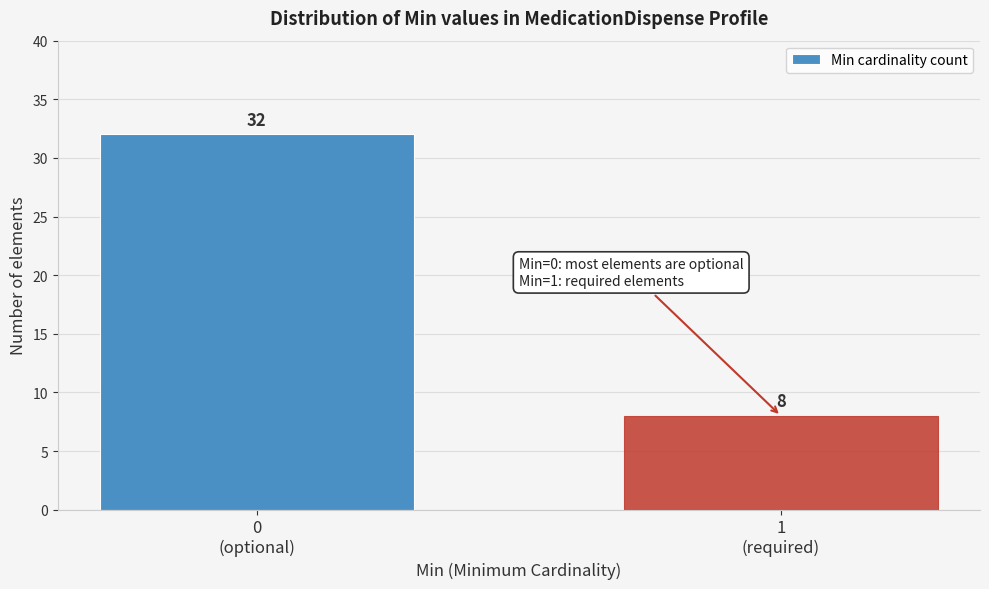

Reading right to left, transcribe all the data shown in this chart.

8	32